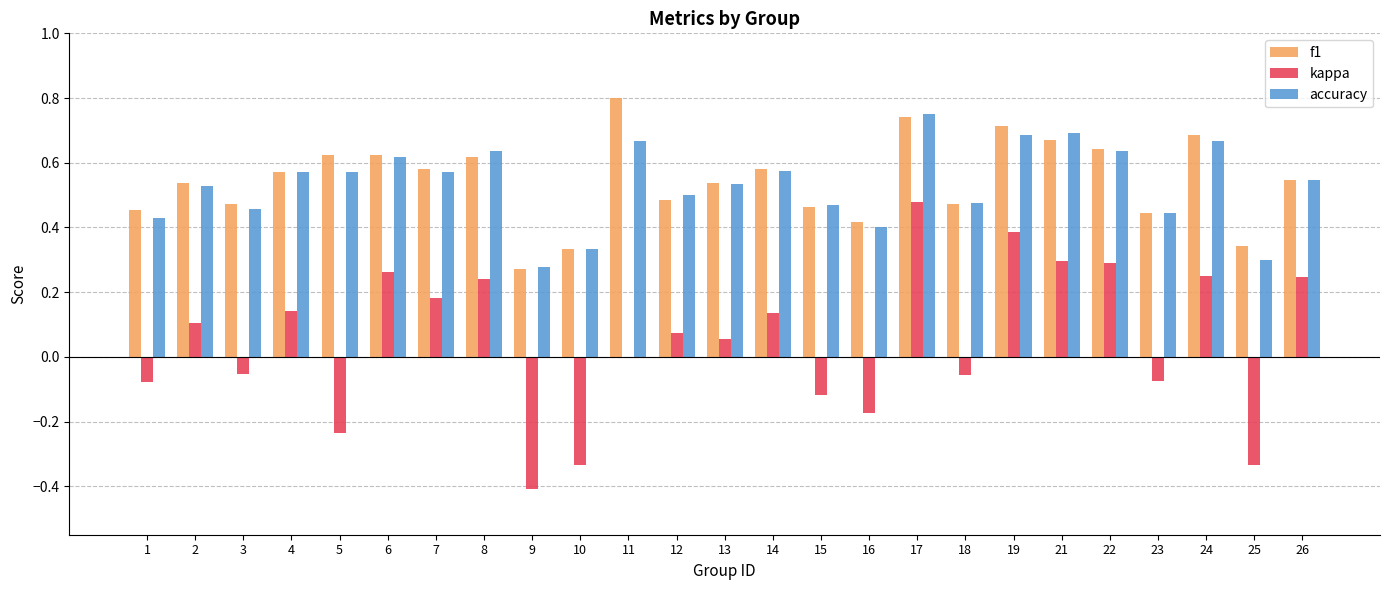

How many f1 values are between 0 and 1?

25